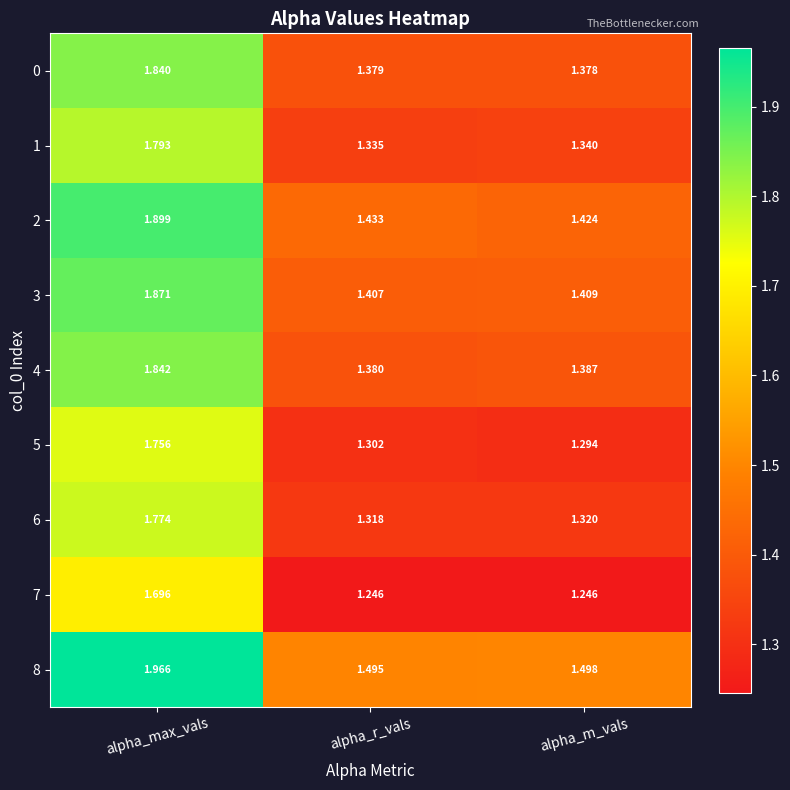

What is the difference between the highest and lowest values at alpha_r_vals?

0.2